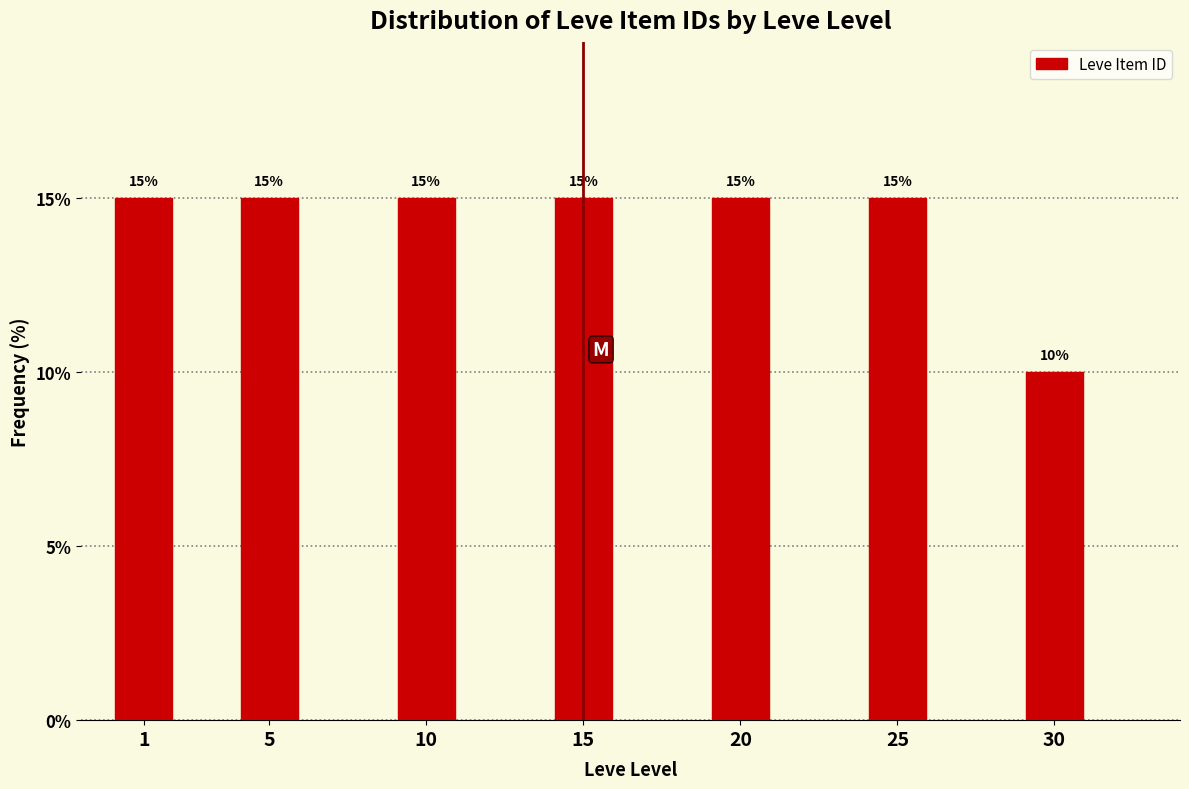

Reading left to right, transcribe all the data shown in this chart.

15	15	15	15	15	15	10